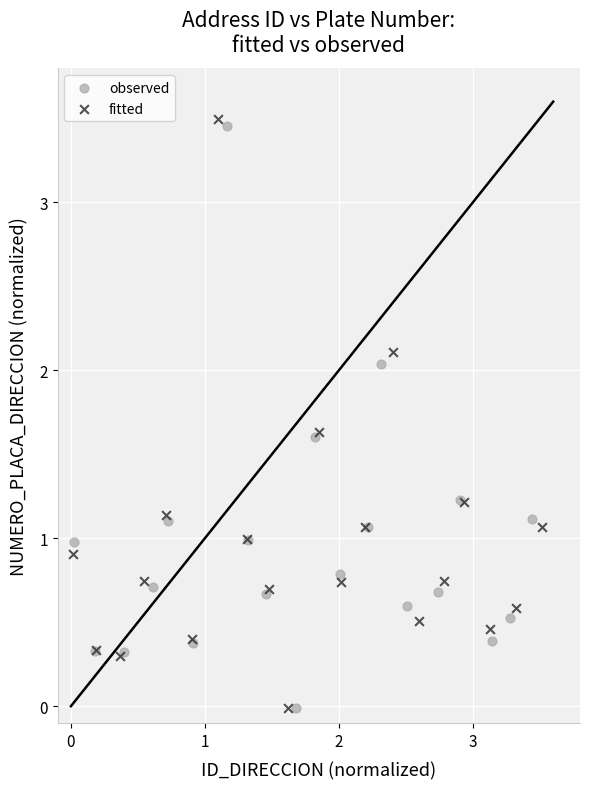

Which series has the largest Y range (max minus min)?

fitted